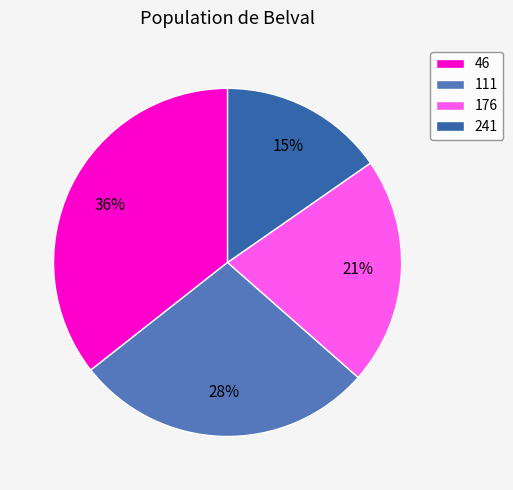

To the nearest percent, what is the difference between the 241 and 176 slice percentages?

6%